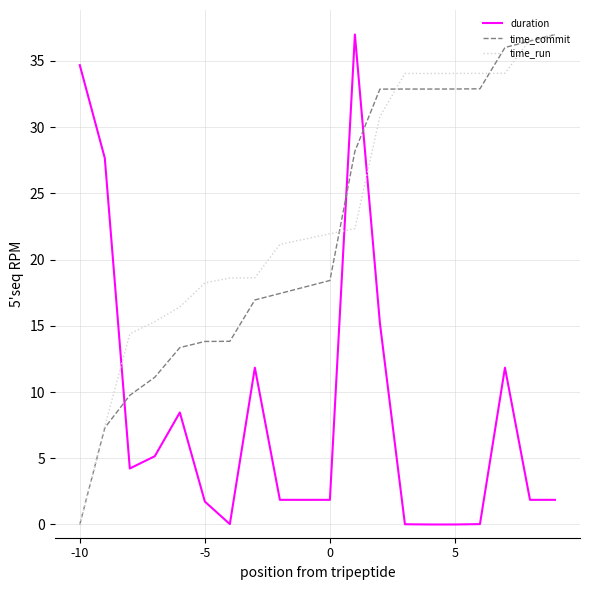

What is the maximum value shown in the chart?

37.0